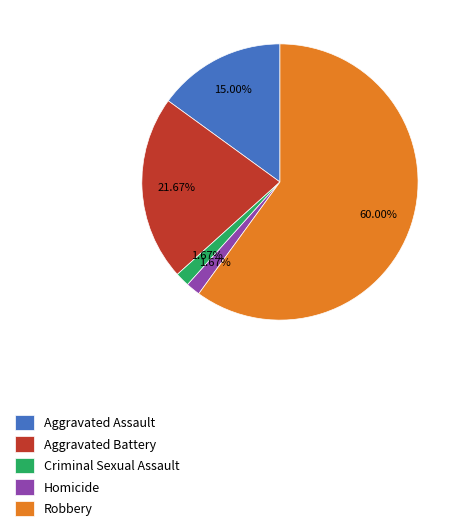

What percentage is NOT represented by Aggravated Battery?

78.3%